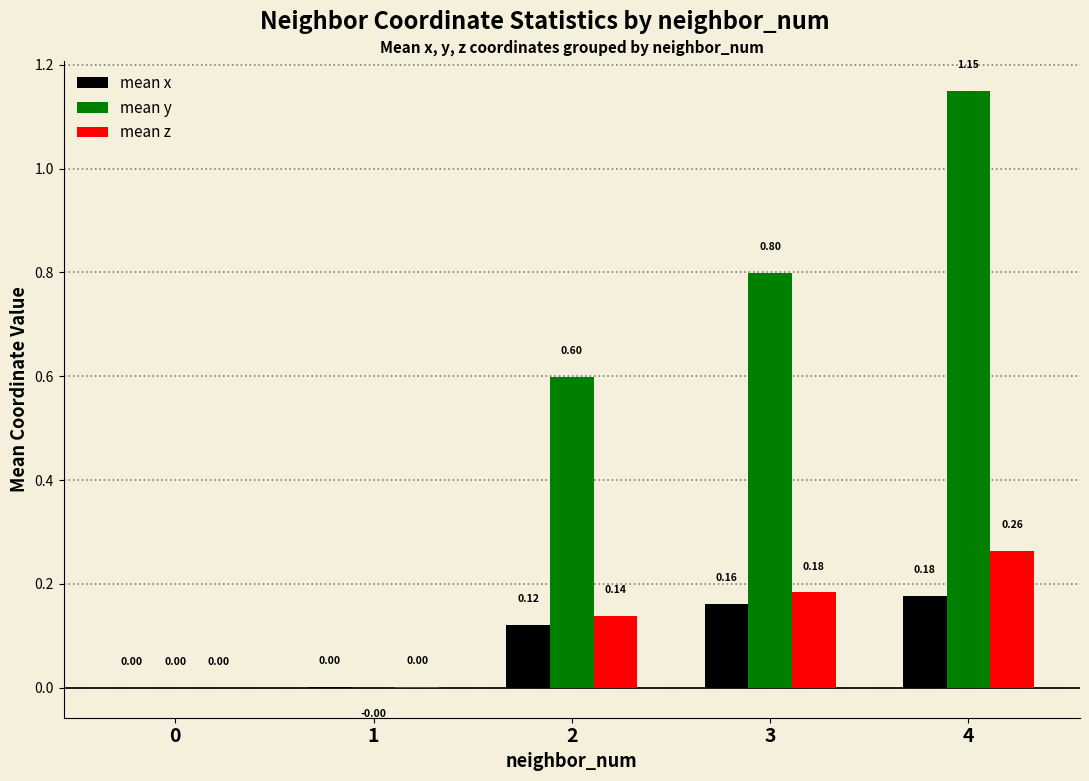

The value of mean x at 1 is 0.0. True or false?

True